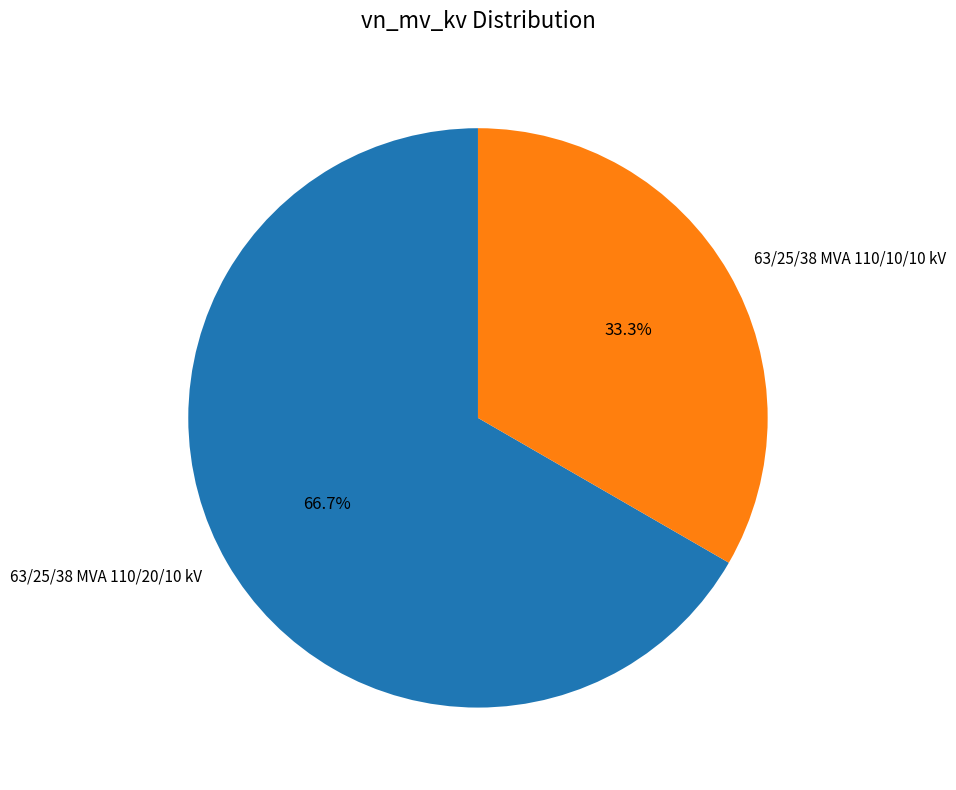

How many slices are in this pie chart?

2